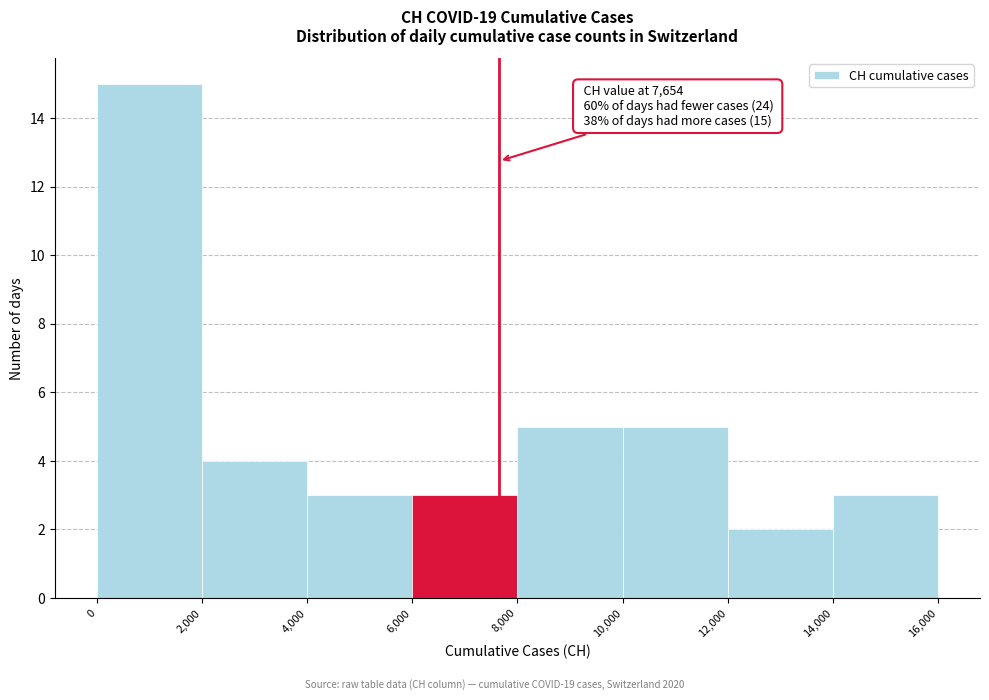

Which range on the x-axis has the tallest bar?

0 to 2,000